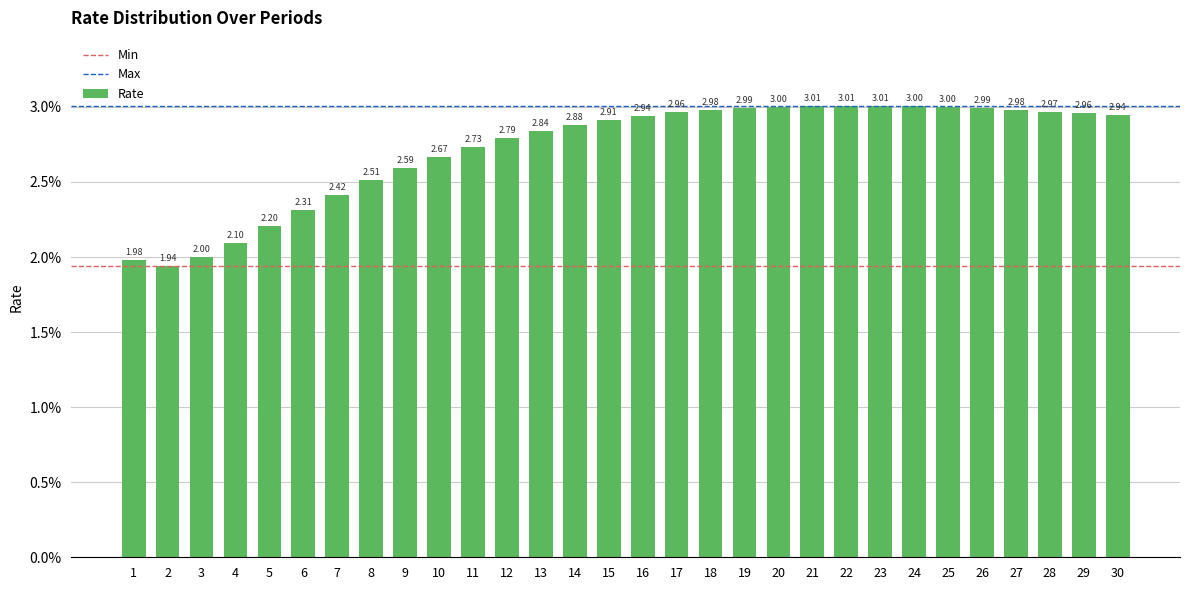

Which label corresponds to the smallest value in the chart?

2